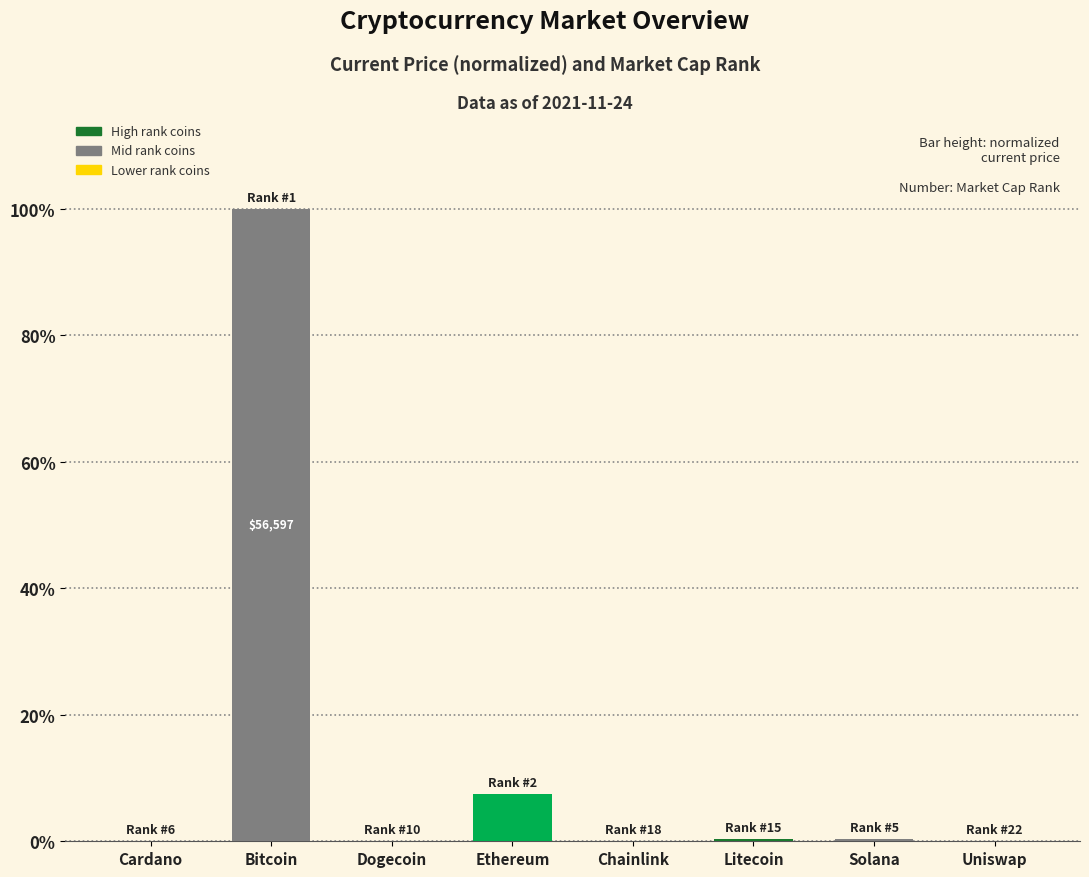

What is the sum of all values?

108.4